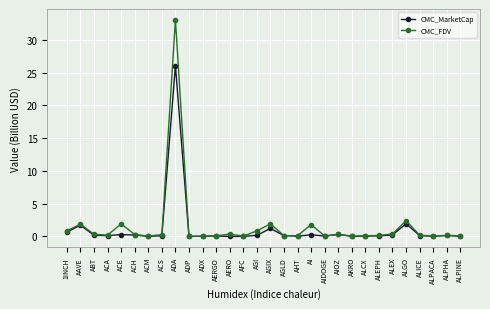

Does the chart display data point markers on the line(s)?

Yes